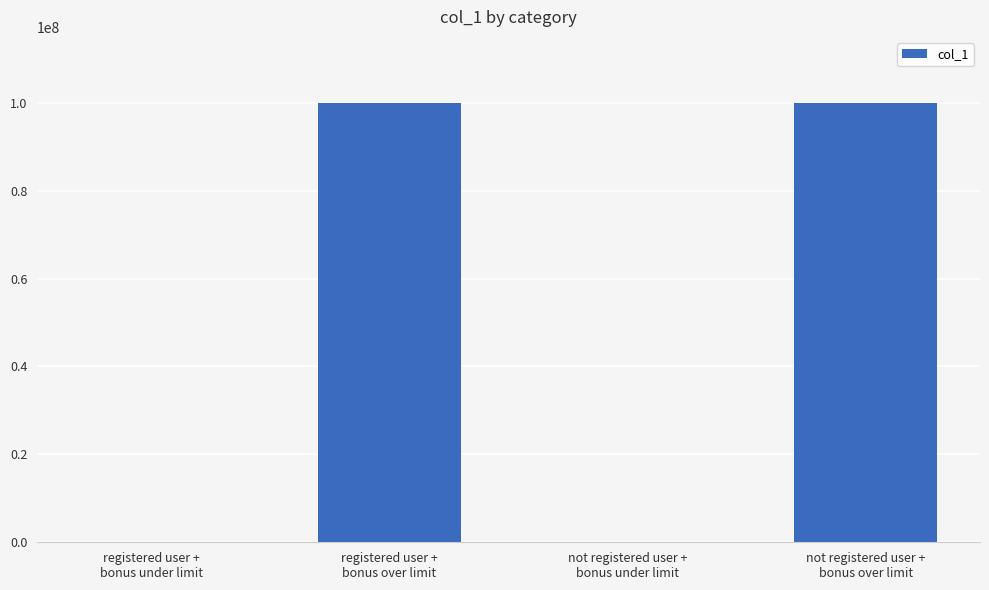

What is the greatest value displayed?

100000060